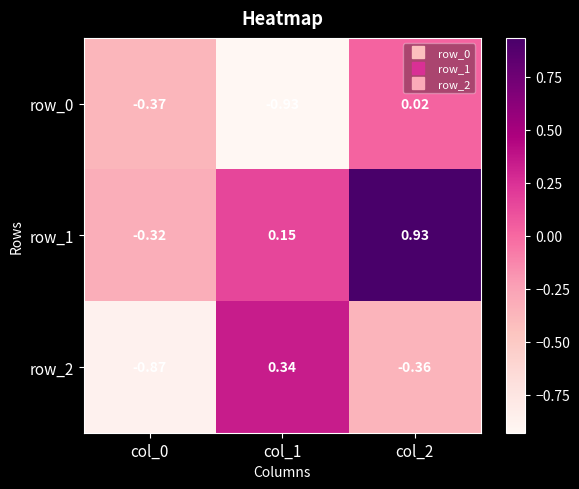

Is the value of row_0 at col_1 greater than the value of row_1 at col_2?

No